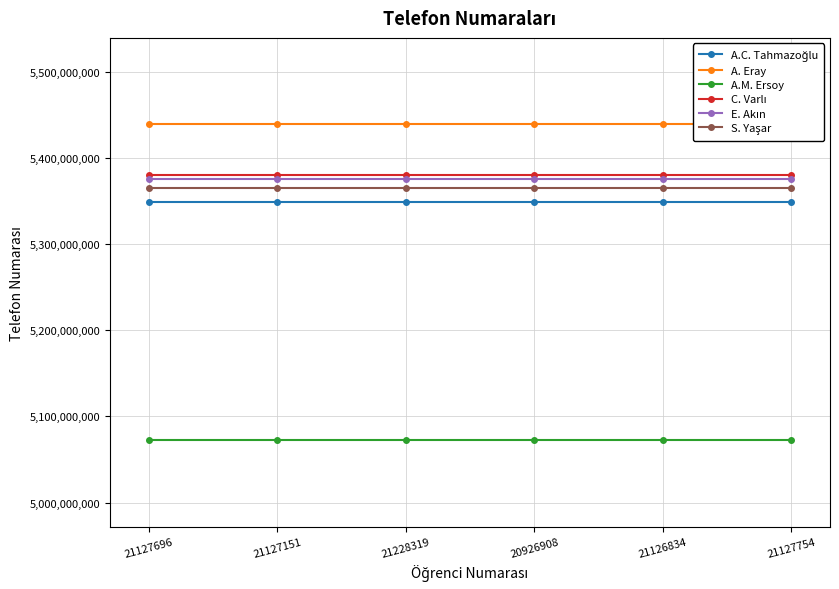

Reading left to right, what are all the values shown in this chart?

A.C. Tahmazoğlu: 5348971689	5348971689	5348971689	5348971689	5348971689	5348971689
A. Eray: 5439528775	5439528775	5439528775	5439528775	5439528775	5439528775
A.M. Ersoy: 5072210788	5072210788	5072210788	5072210788	5072210788	5072210788
C. Varlı: 5379829973	5379829973	5379829973	5379829973	5379829973	5379829973
E. Akın: 5375998361	5375998361	5375998361	5375998361	5375998361	5375998361
S. Yaşar: 5364735068	5364735068	5364735068	5364735068	5364735068	5364735068